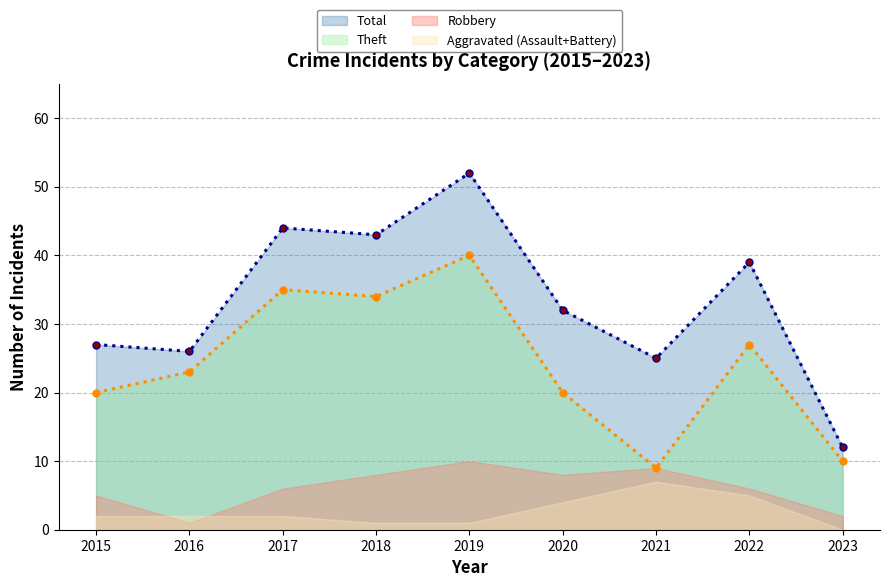

What is the difference between the maximum and second lowest values in the Total series?

27